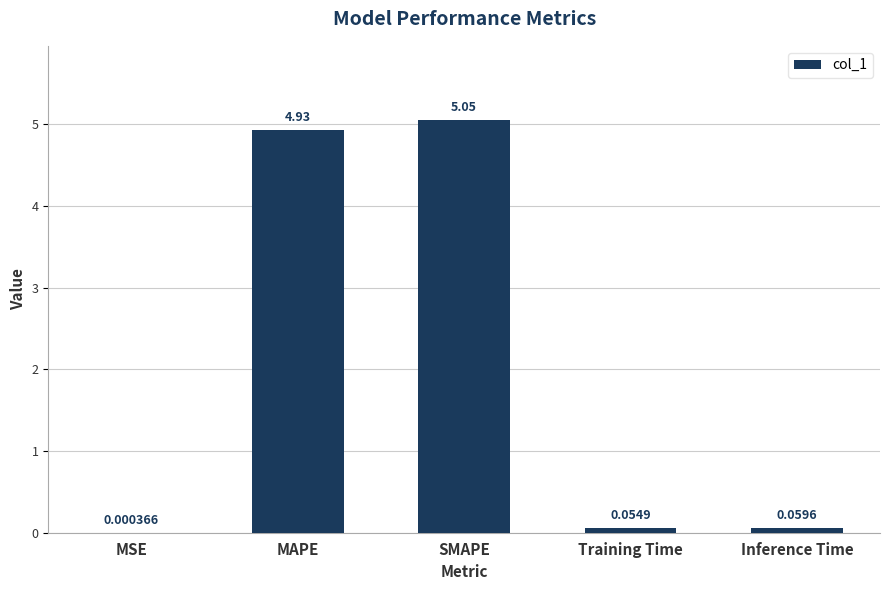

Where is the data nearest to the value 2?

Inference Time